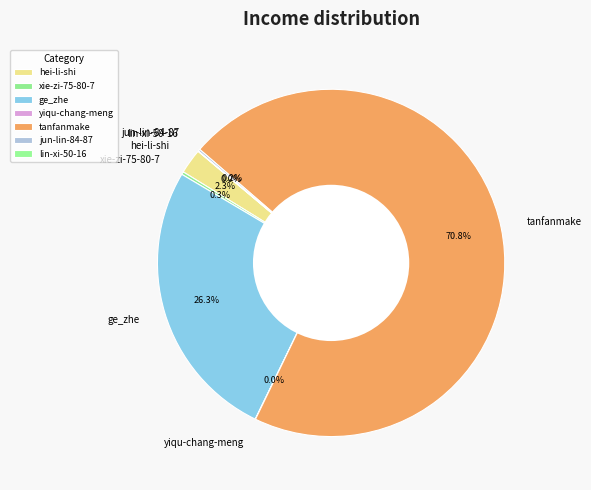

Combined, do tanfanmake and ge_zhe account for over 50%?

Yes